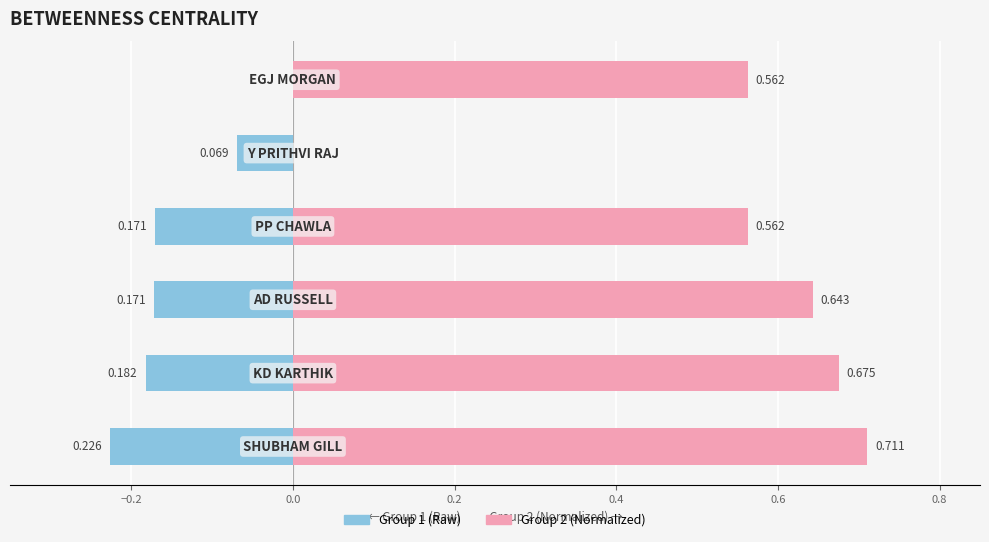

List the series in order of their overall mean, highest first.

Group 2 (Normalized), Group 1 (Raw)